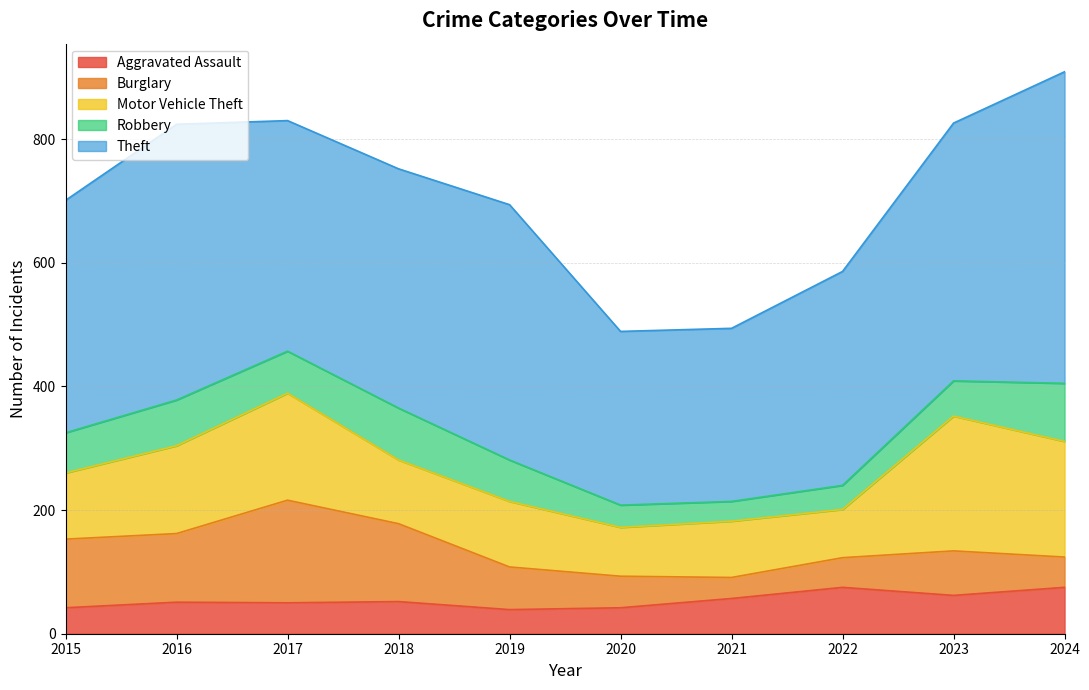

What is the highest value of the Aggravated Assault series?

75